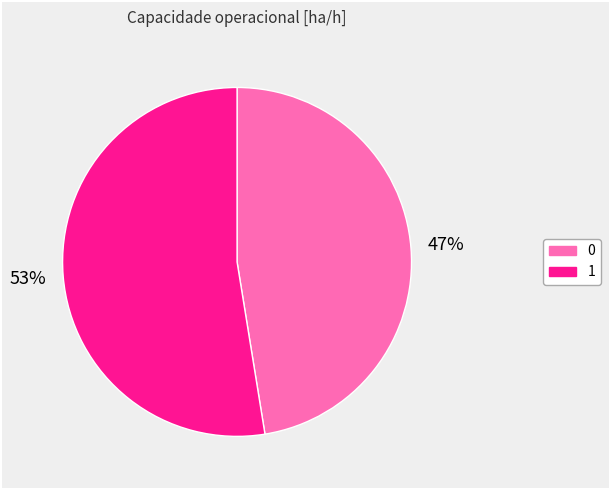

Is it true that 0 is 47% of the pie?

True